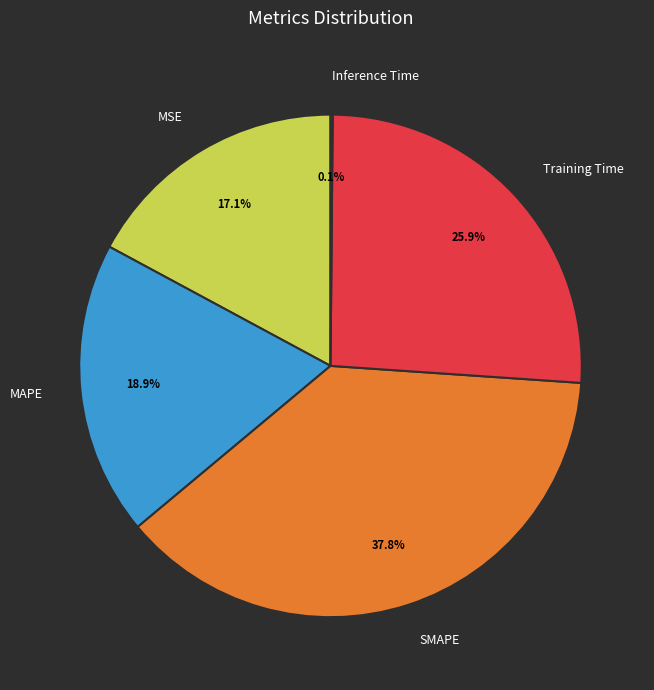

What percentage is the MSE slice, to the nearest percent?

17%